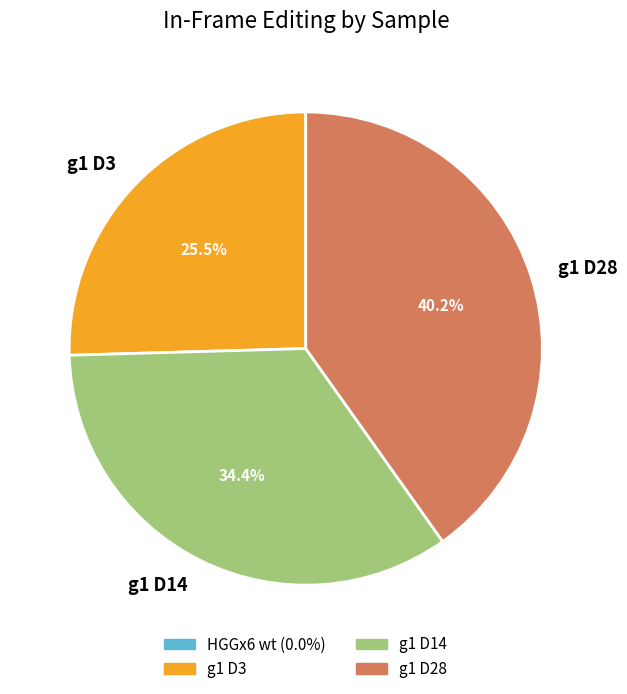

To the nearest percent, what is the difference between the largest and smallest slice percentages?

15%